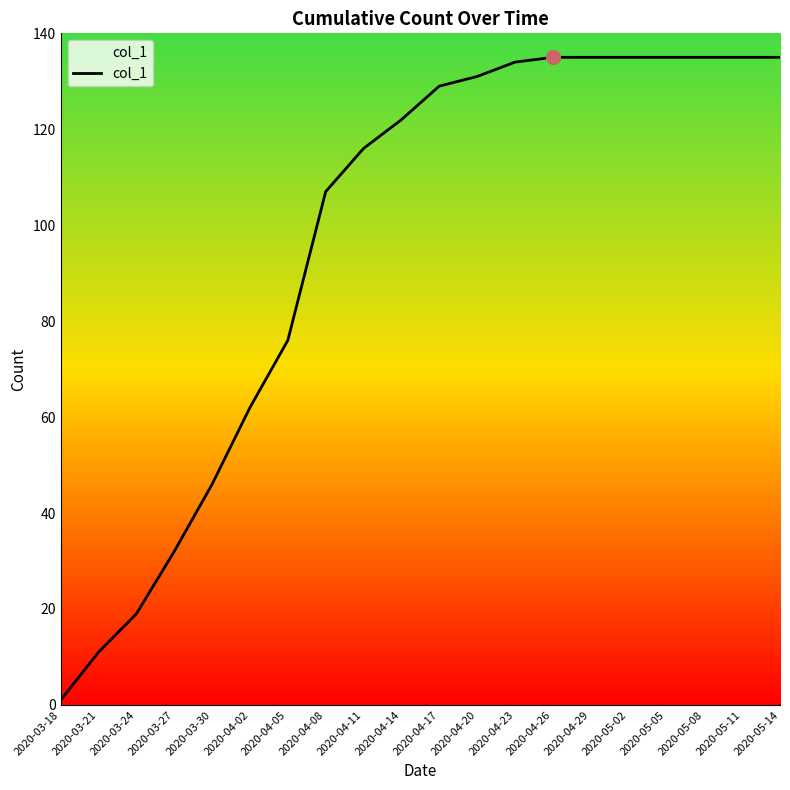

Which label corresponds to the smallest value in the chart?

2020-03-18